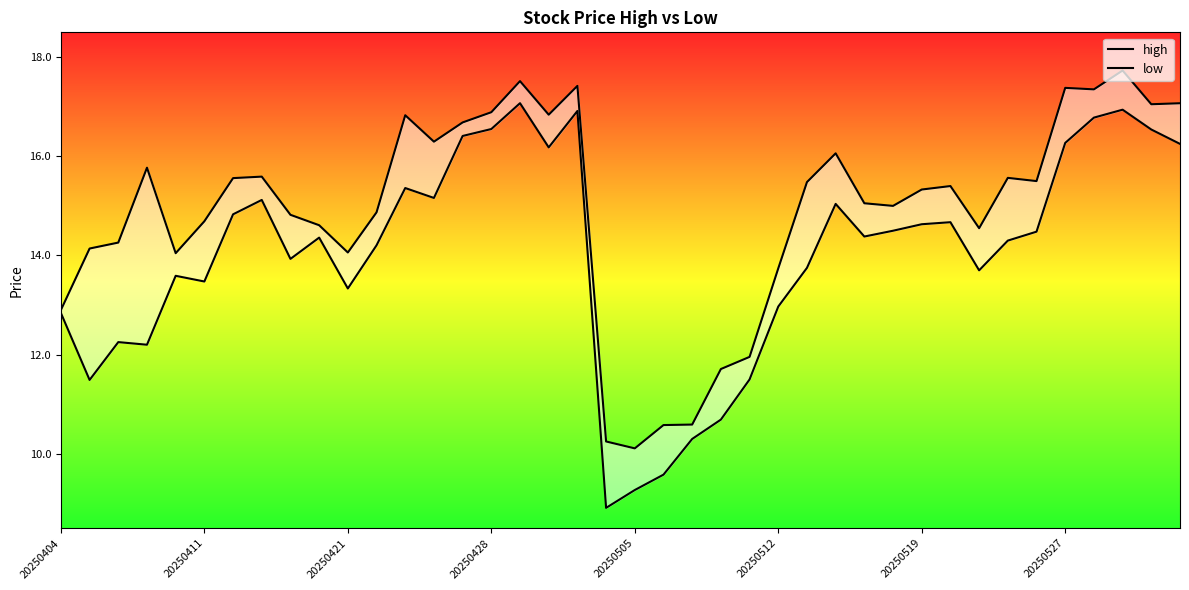

How many values in the low series are below 14?

17